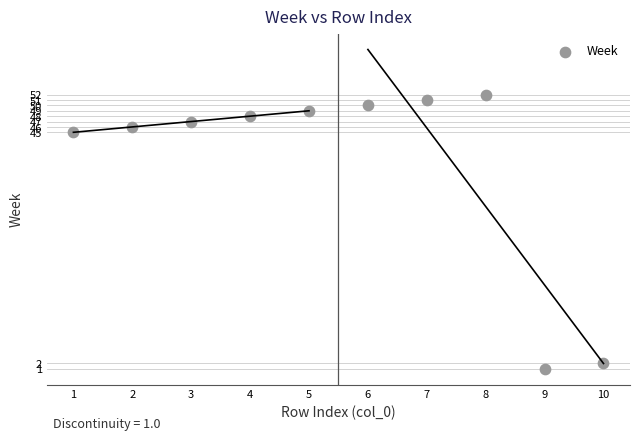

What Y value in the scatter plot is closest to 26?

45